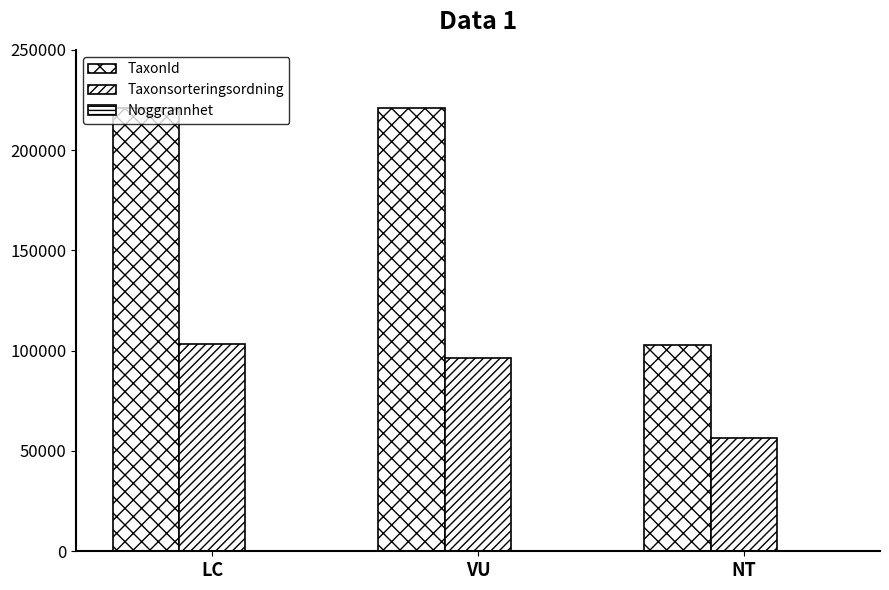

Rank the categories by TaxonId value from lowest to highest.

NT, VU, LC